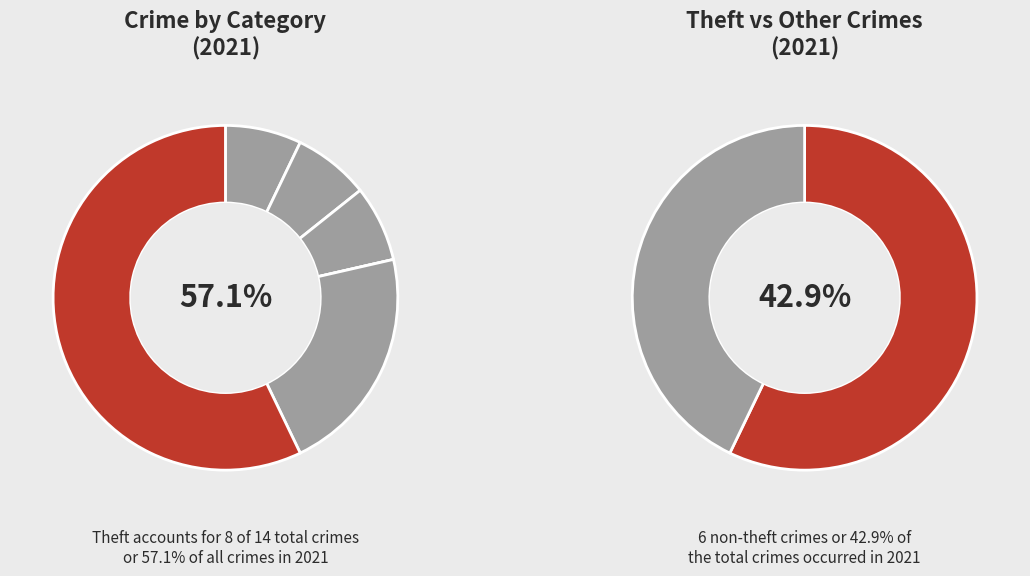

What is the largest slice in the pie chart?

Theft